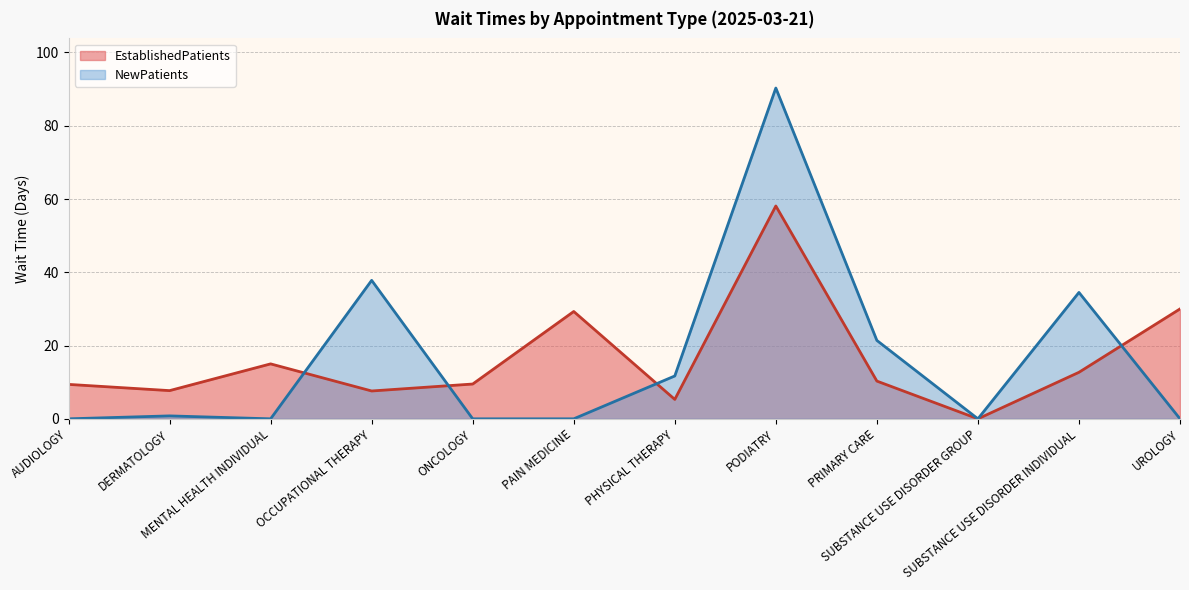

What is the total value across all series at PHYSICAL THERAPY?

17.0